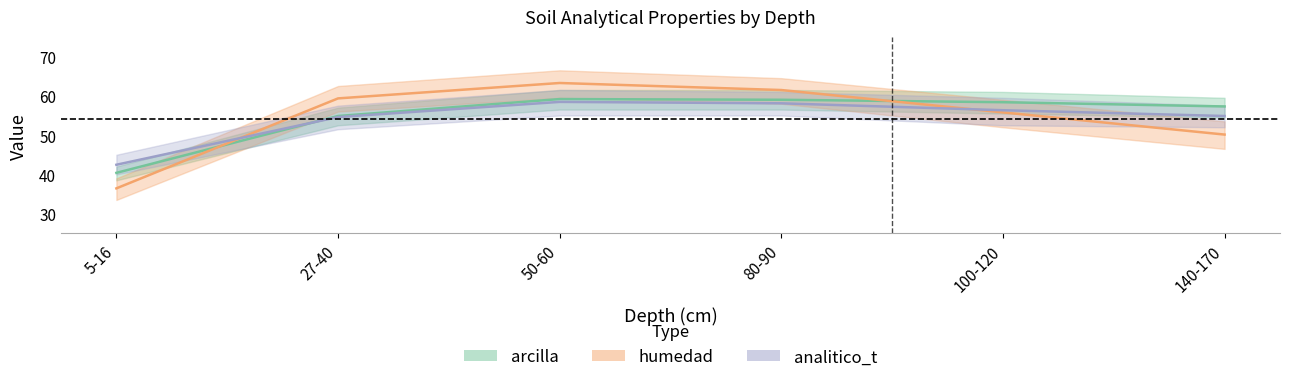

In humedad, how many points are higher than both neighbors (excluding endpoints)?

1